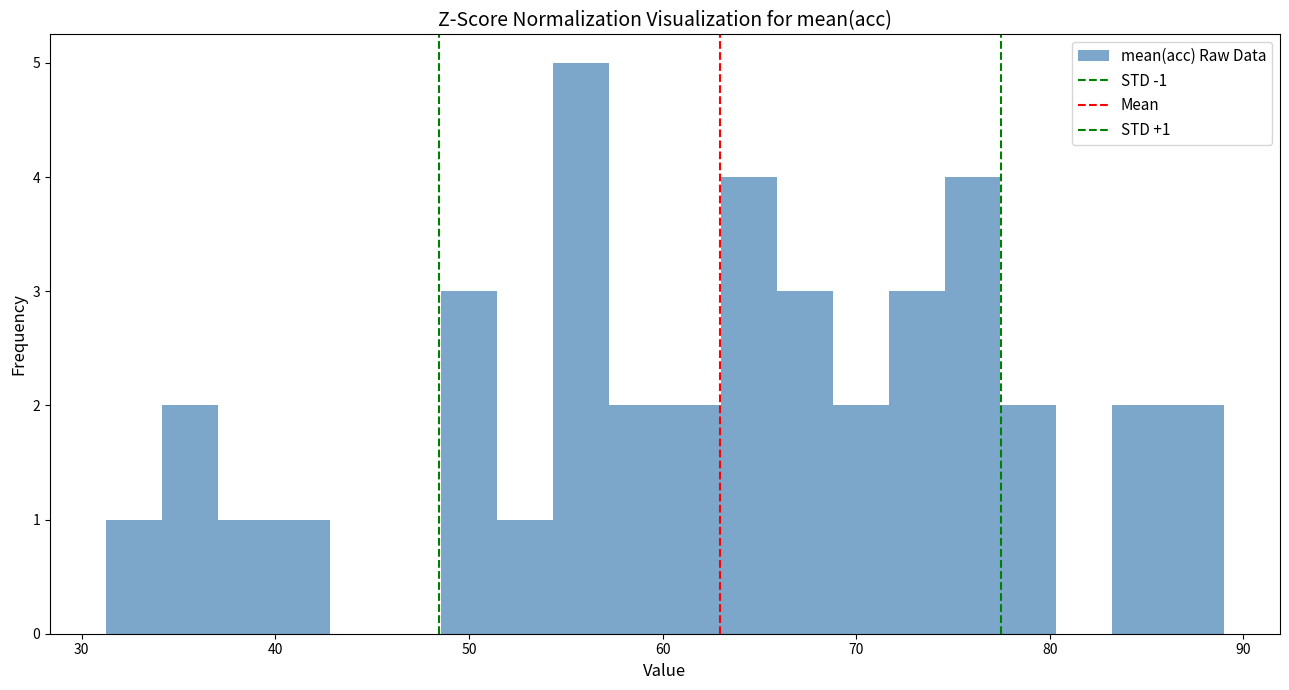

Around what value on the x-axis is the tallest bar? Give the approximate position of its centre, as read against the axis.

56